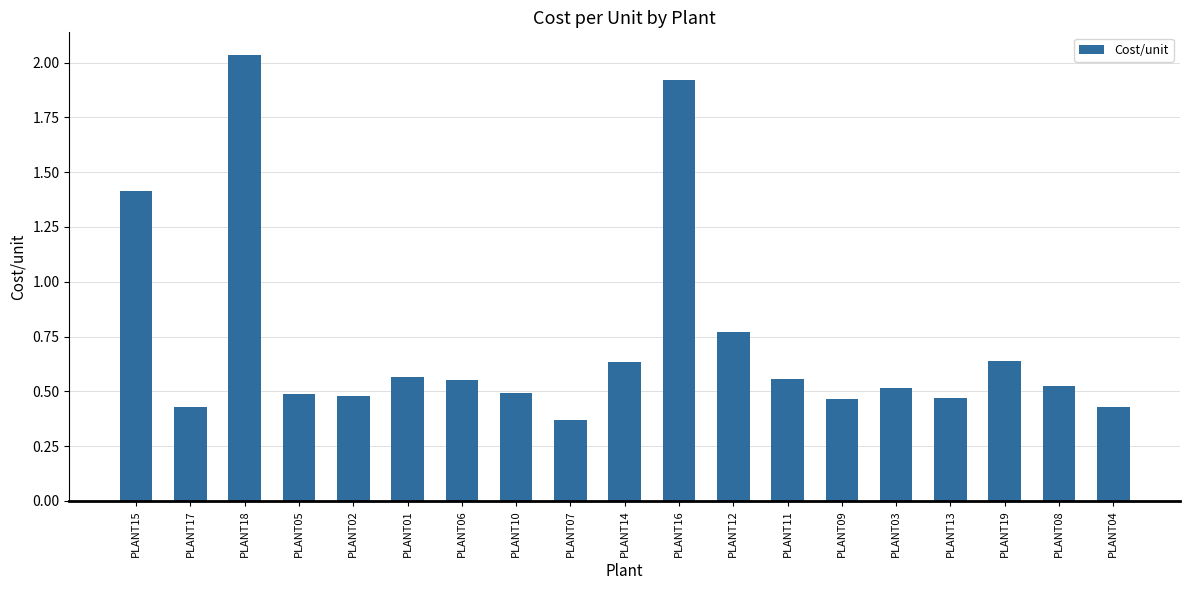

Which category has the highest value across all series?

PLANT18